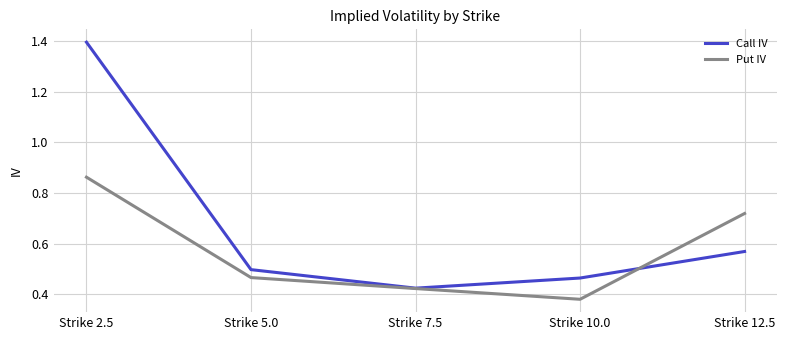

Count the Put IV values in the range 0 to 1.

5